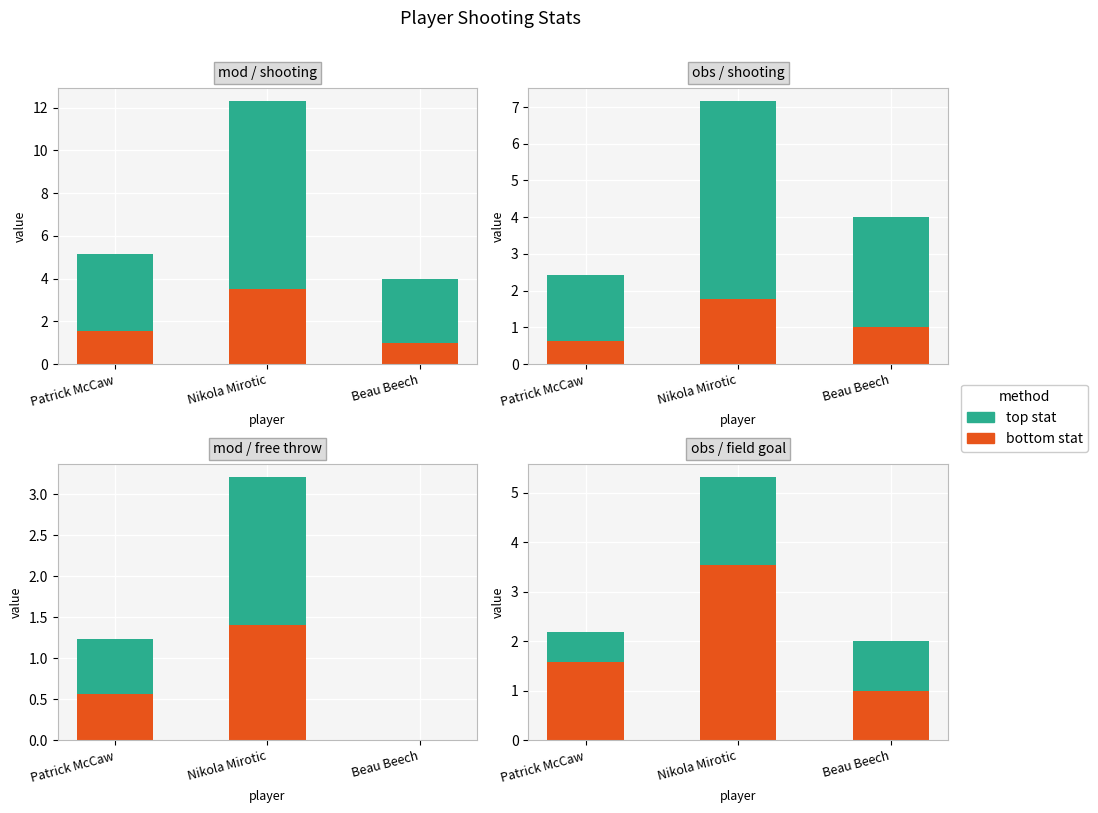

Which series has the widest spread of values?

avg(FGA)